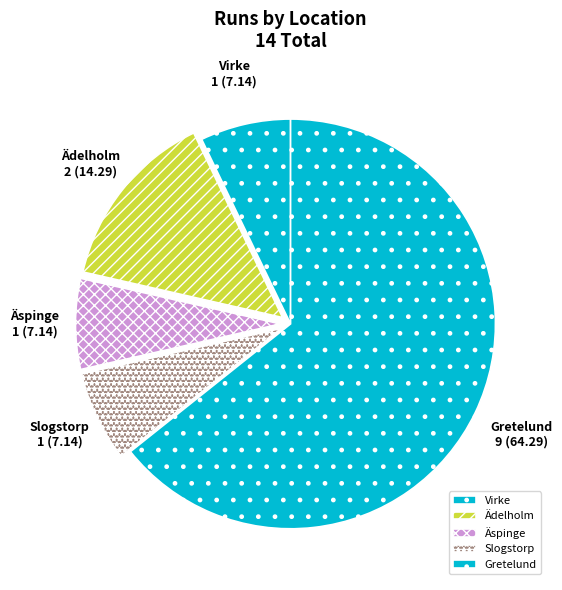

What is the ratio of the value at Äspinge to the value at Virke?

1.0